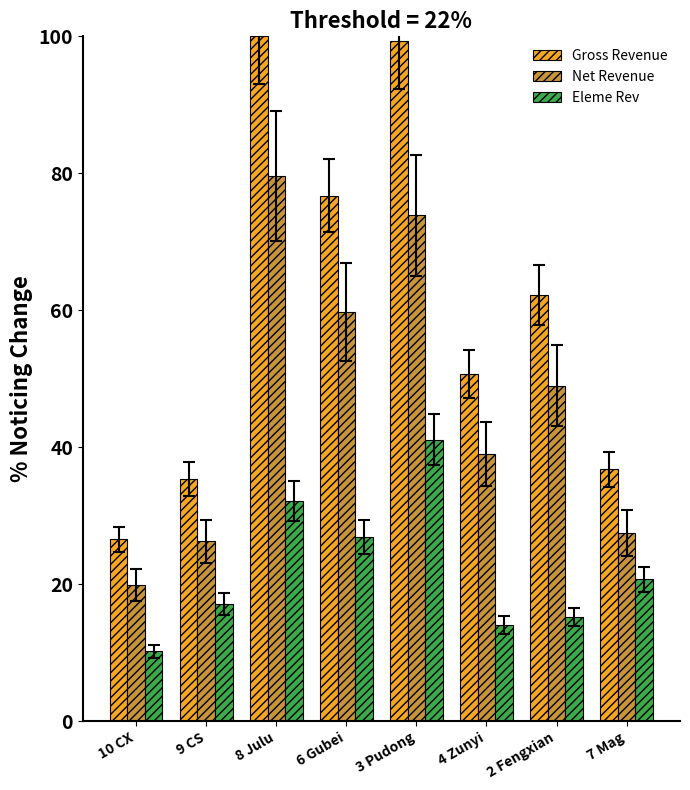

At which label does Eleme Rev first exceed 20?

8 Julu